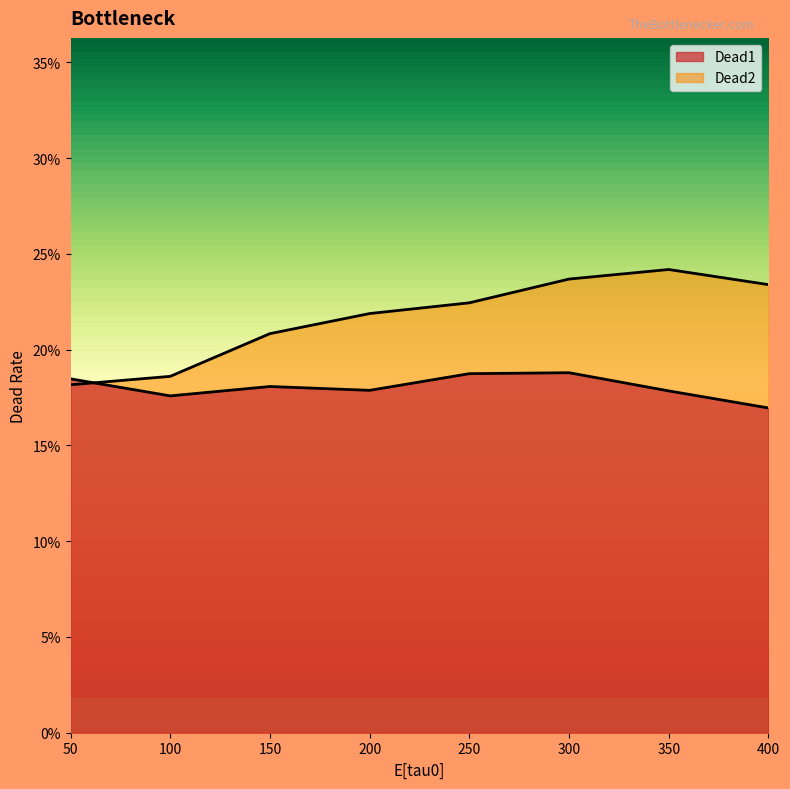

What is the value of the Dead1 point at the 2nd from the left?

0.2